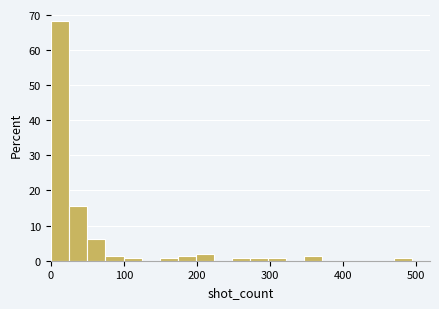

Around what value on the x-axis is the tallest bar? Give the approximate position of its centre, as read against the axis.

10